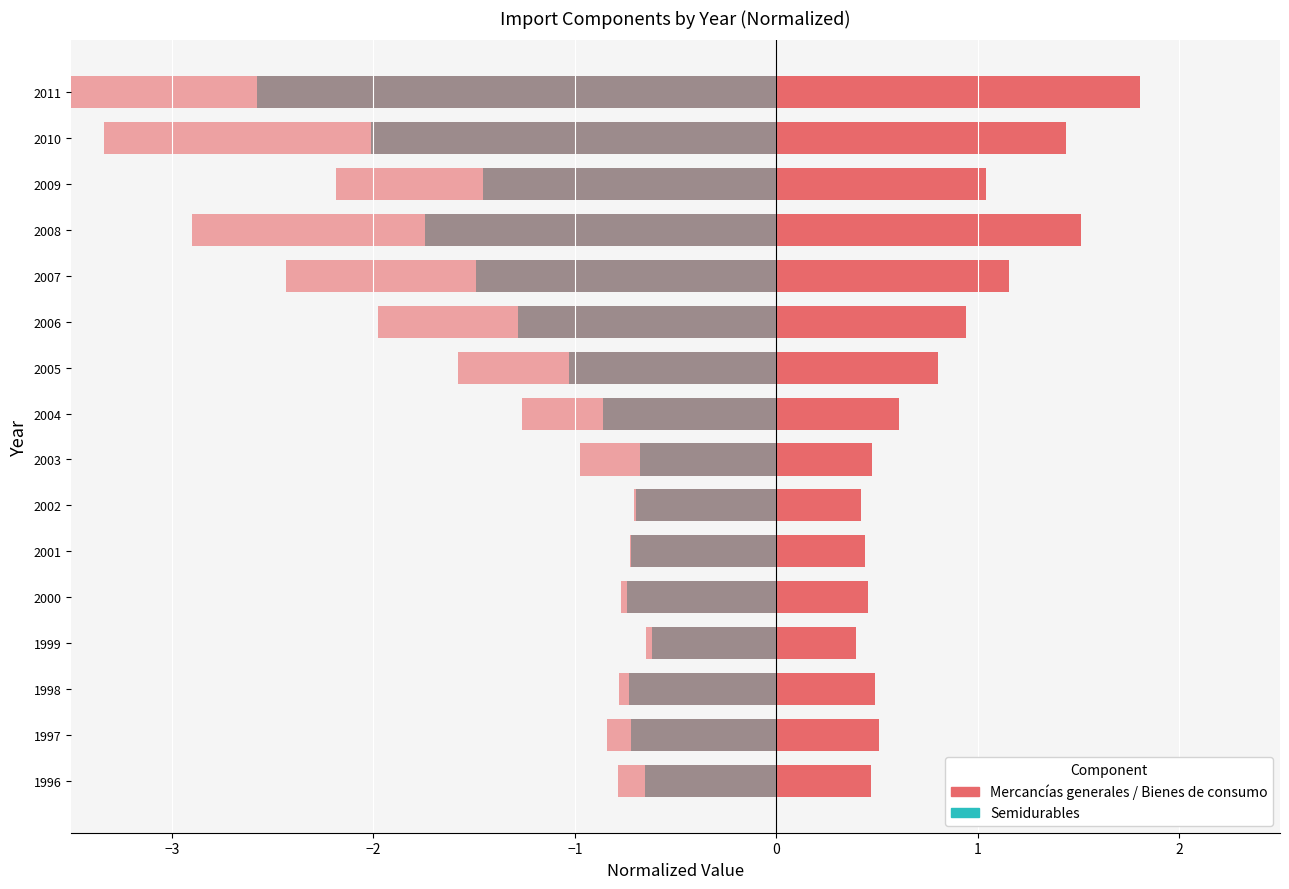

True or false: Bienes de consumo has a value of -1.3 at 2004.

True